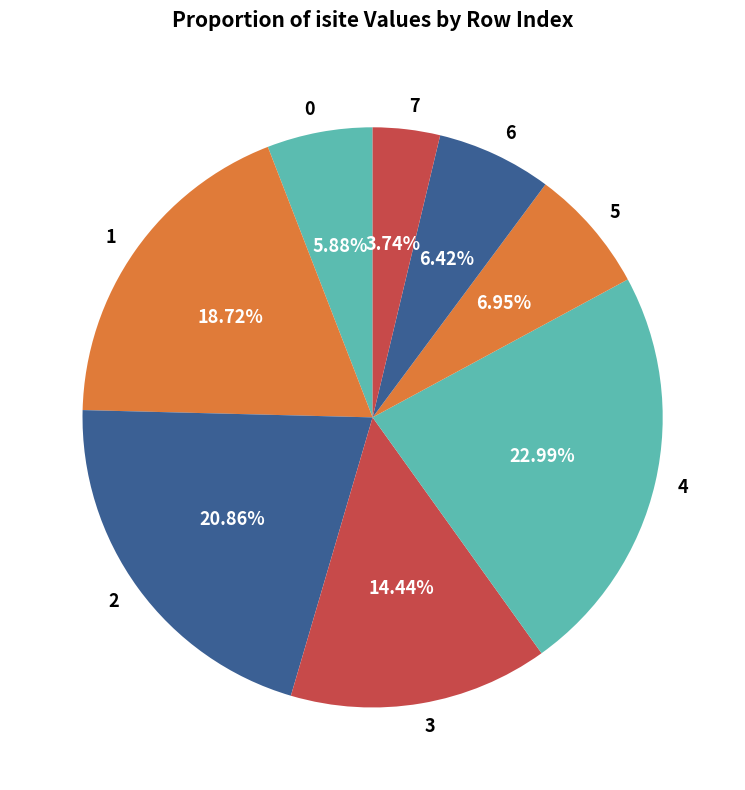

How many segments does this pie chart have?

8